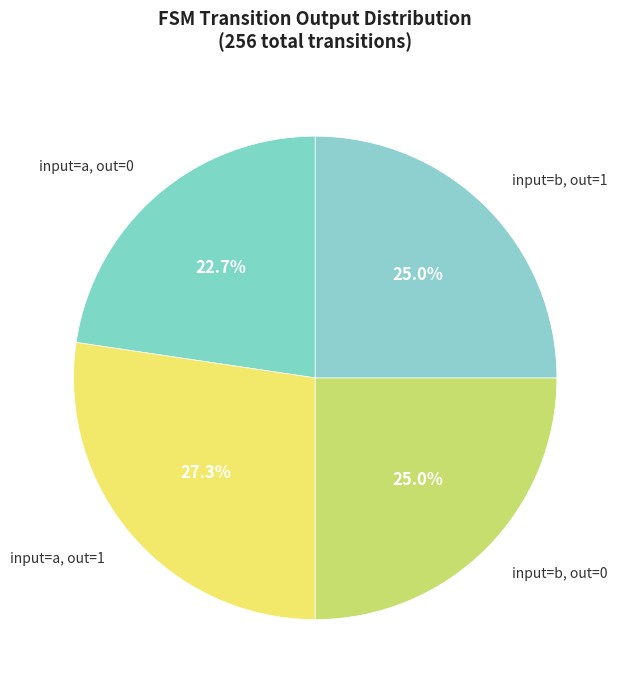

What is the ratio of the value at input=a, out=0 to the value at input=b, out=0?

0.9